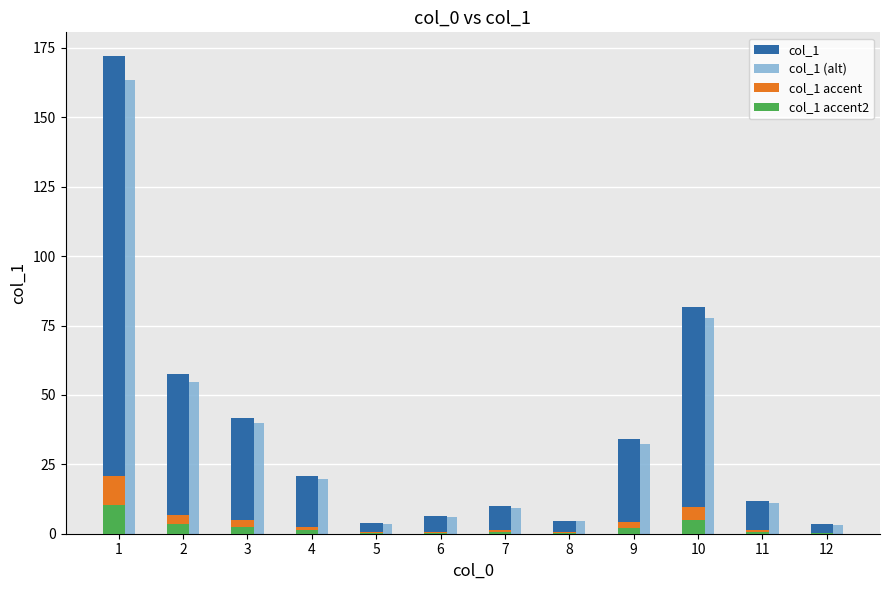

What is the difference between the col_1 values at 4 and 2?

36.7